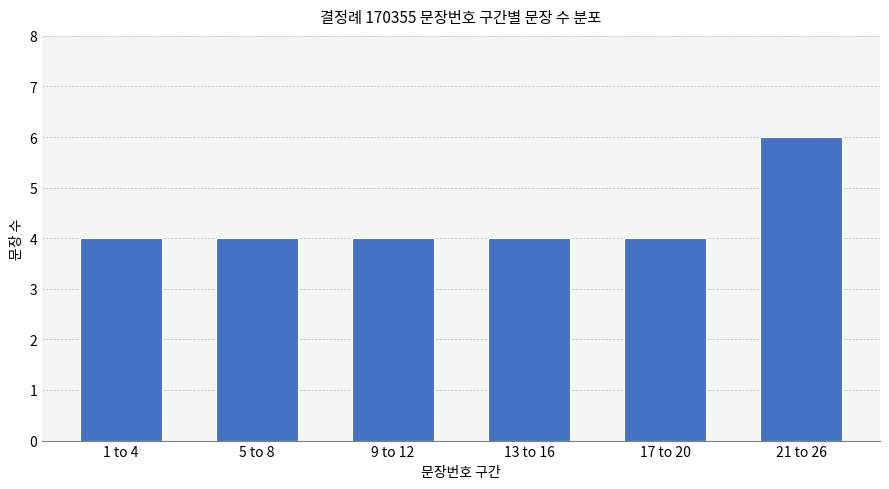

At which category does the chart reach its peak across all series?

21 to 26